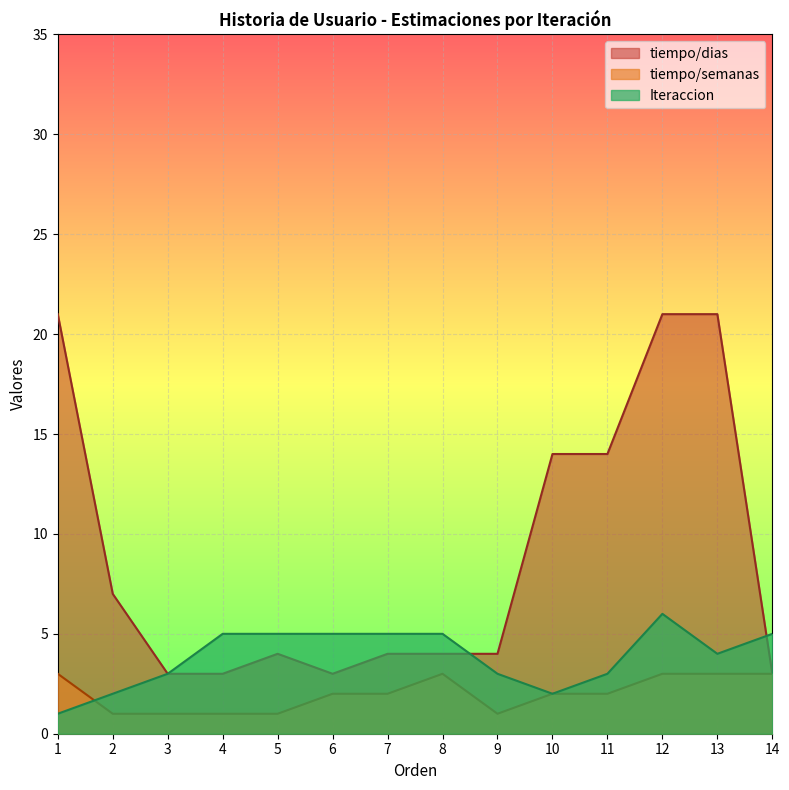

Is the value of tiempo/dias at 2 greater than the value of tiempo/semanas at 14?

Yes